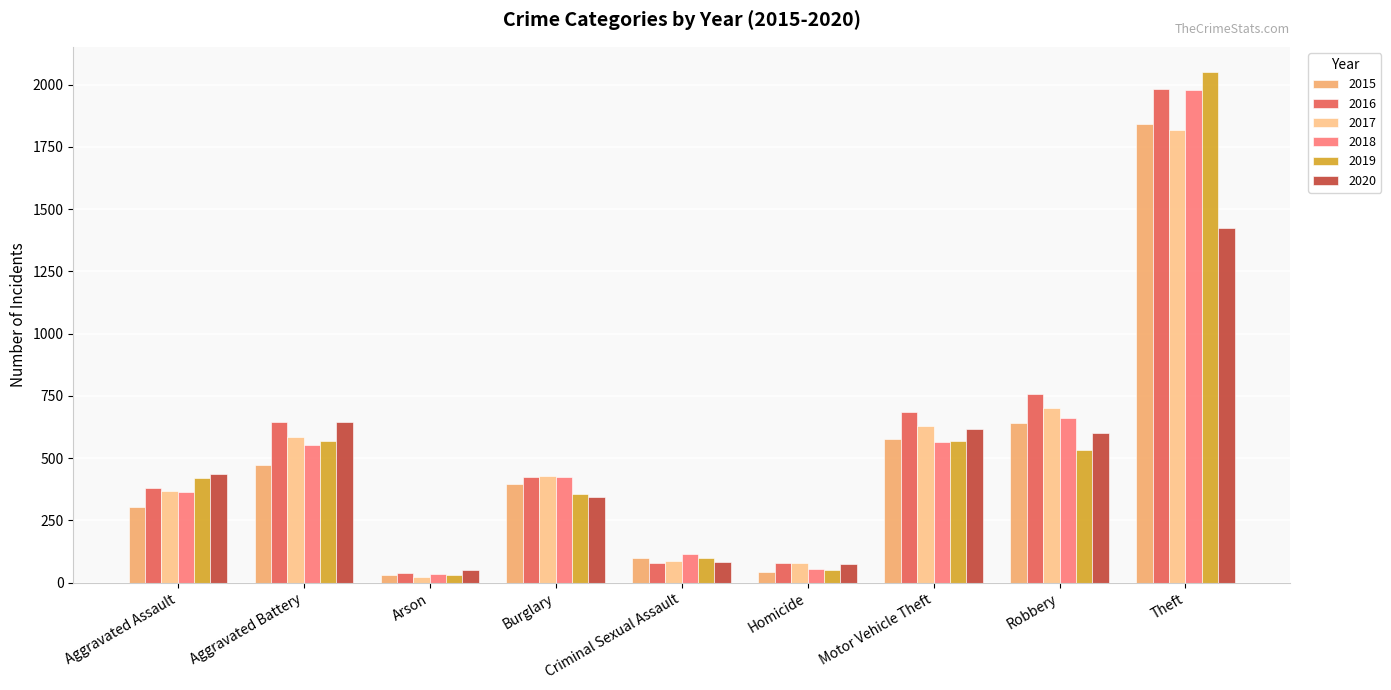

What is the value of the 2017 bar at the 6th from the left?

78